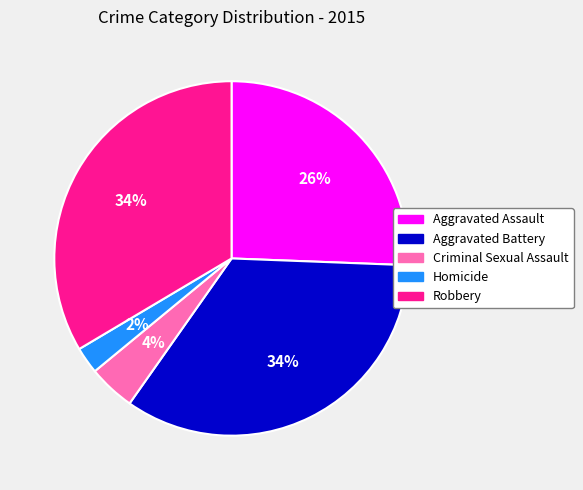

Is there any slice that represents more than half of the pie?

No